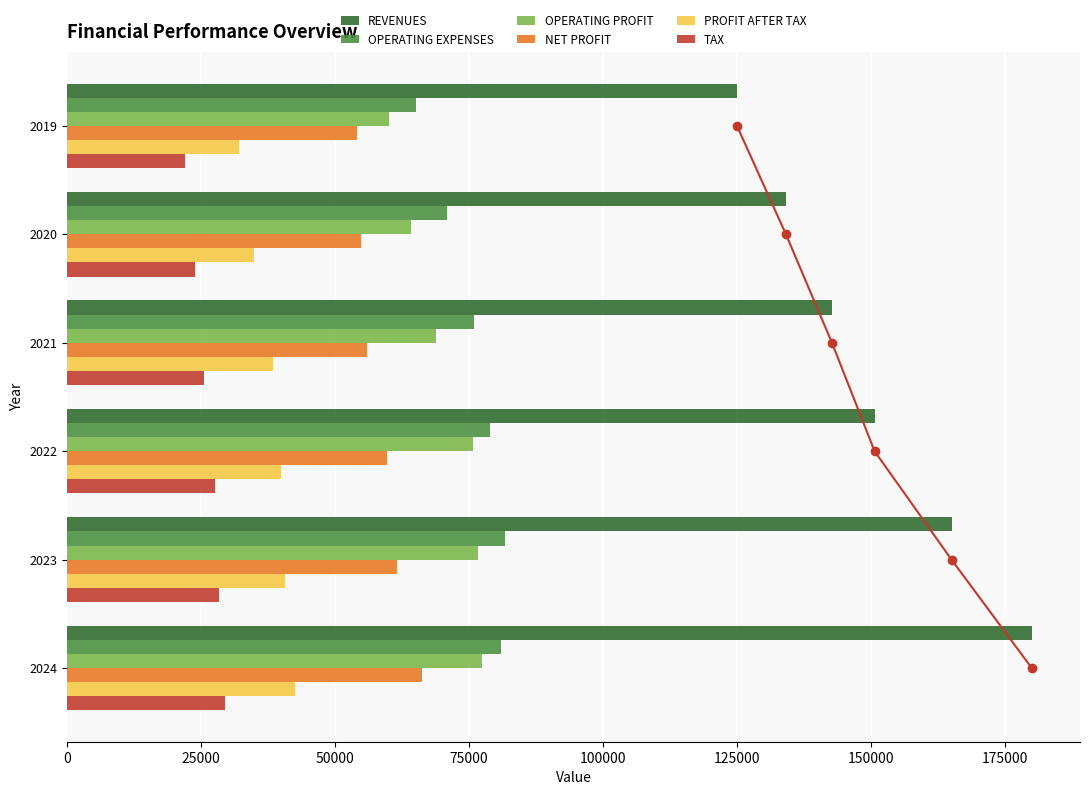

At how many categories does at least one series exceed 26089?

6